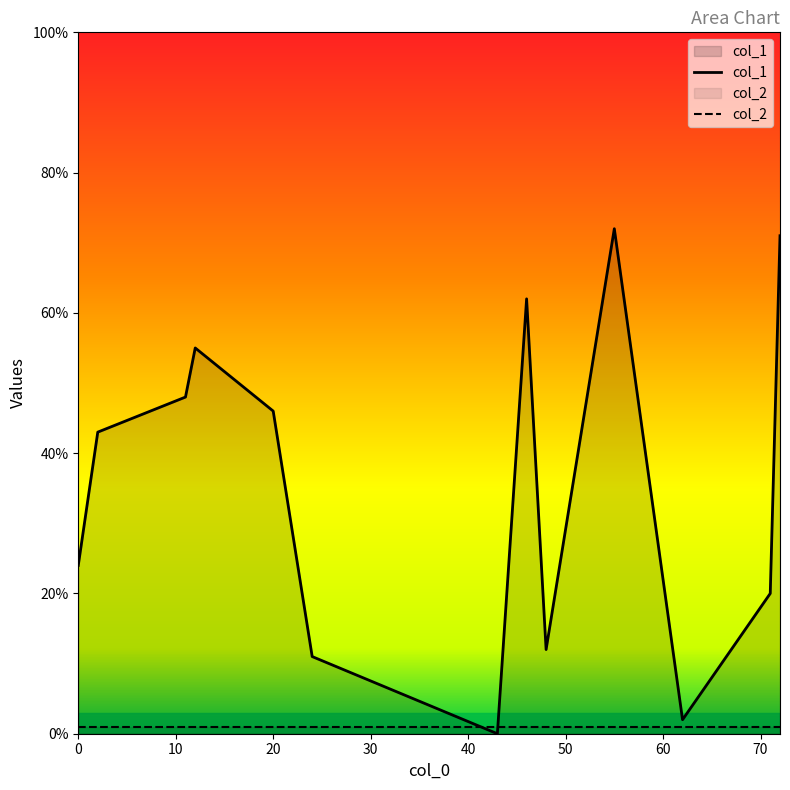

Is the value of col_2 at 43 greater than the value of col_1 at 24?

No